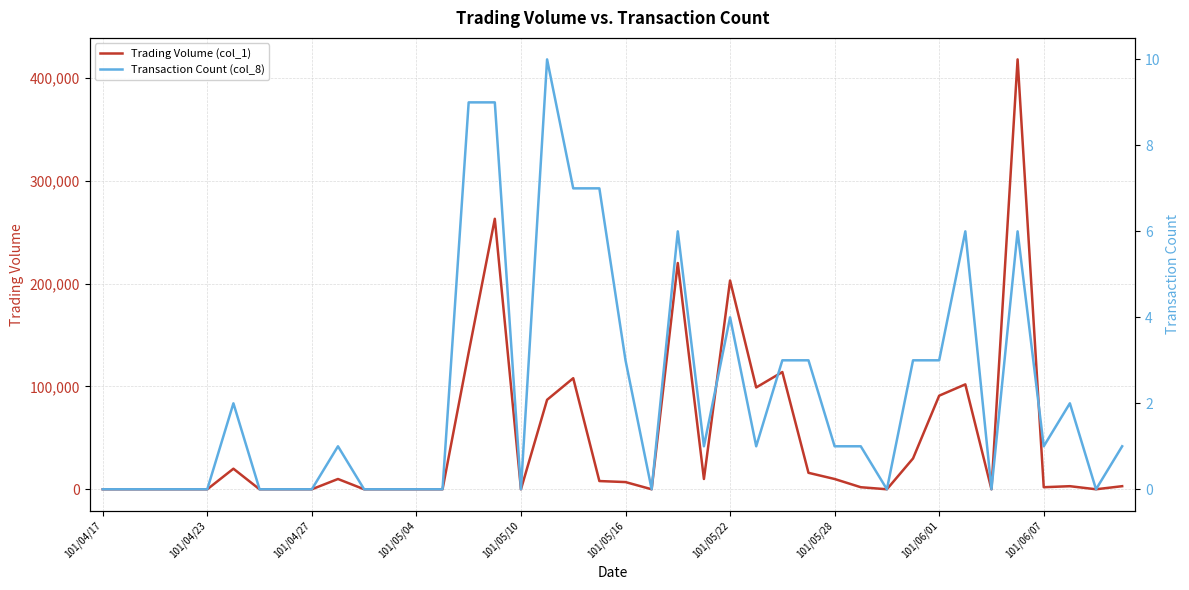

The Transaction Count (col_8) series shows 14 at 17. True or false?

False